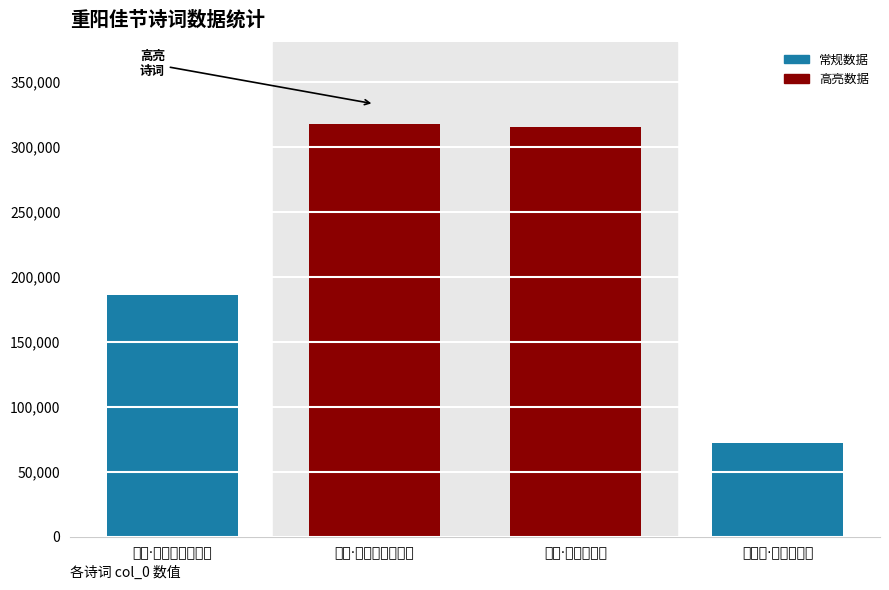

How many data points does each series have?

4